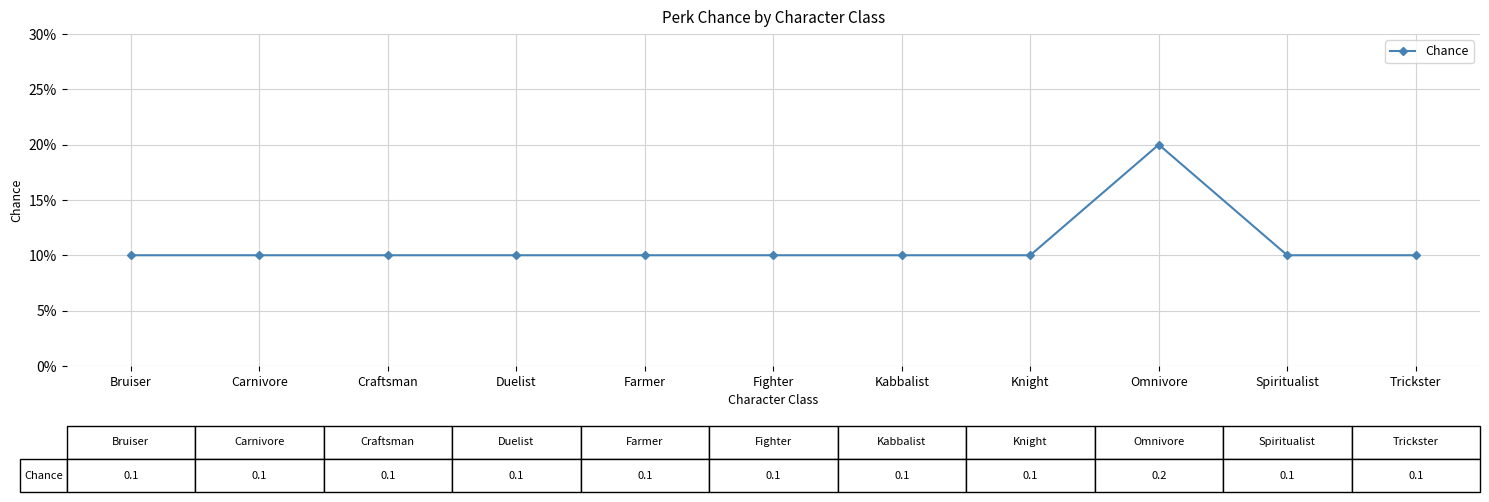

Is it true that the value at Craftsman is 0.2?

False